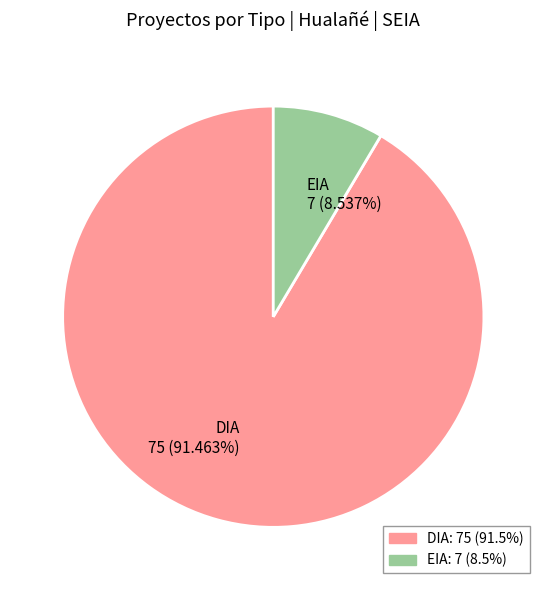

Between DIA and EIA, which is larger?

DIA